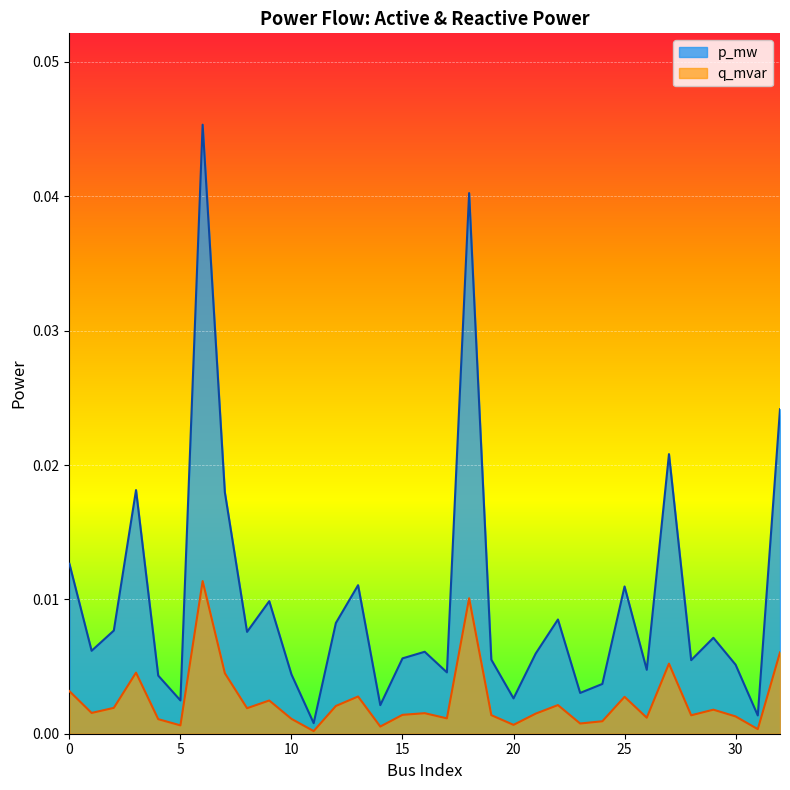

Where is the first local minimum for q_mvar?

1